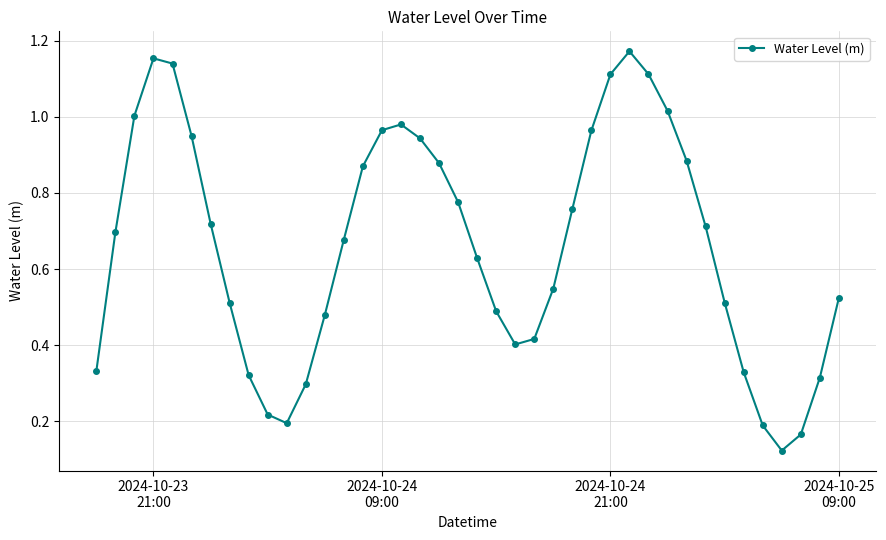

How many interior local valleys (lower than both neighbors) does the data have?

3